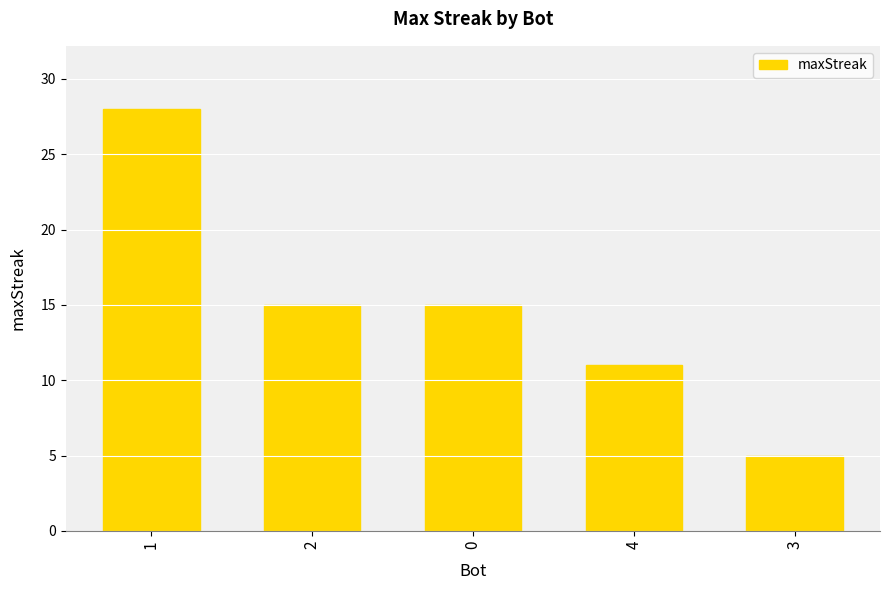

What is the smallest value displayed?

5